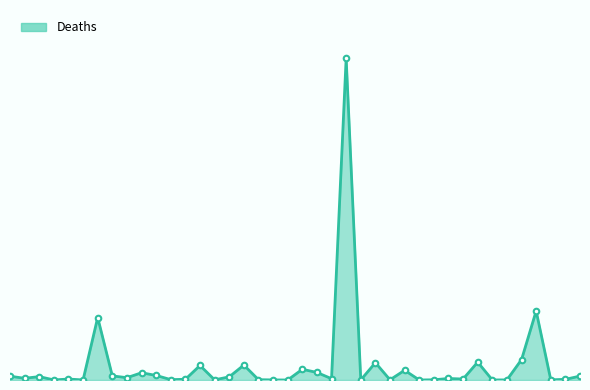

What is the label of the 26th point from the right?

Barbados